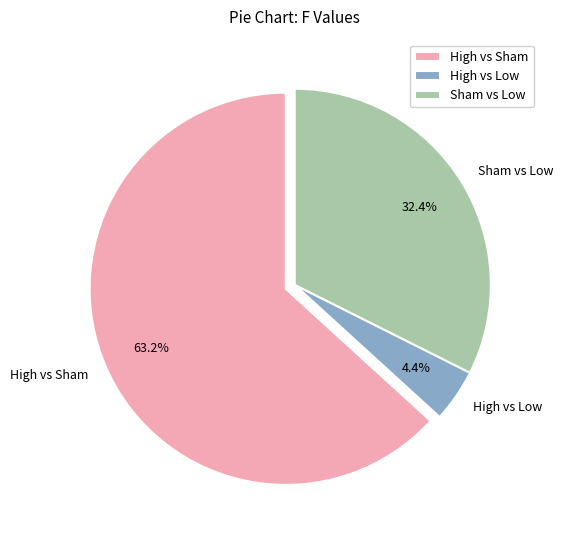

What is the largest slice in the pie chart?

High vs Sham